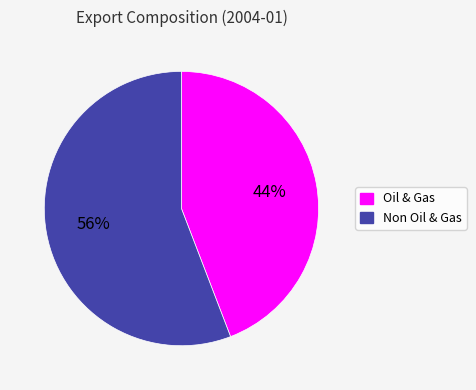

Is there a majority slice in this chart?

Yes